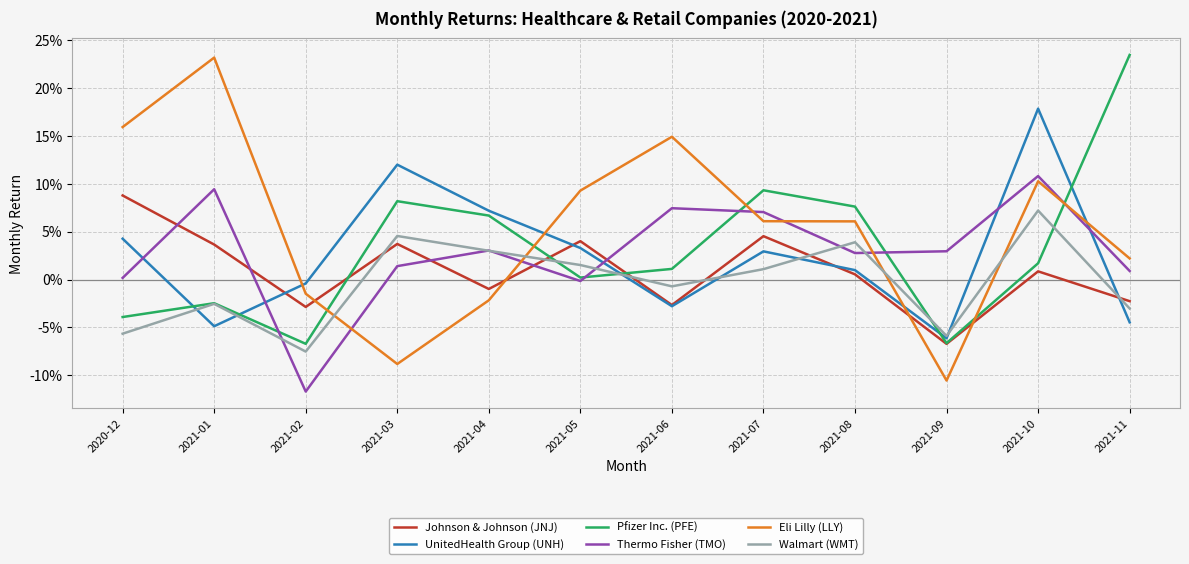

How many intersections are there between UnitedHealth Group (UNH) and Eli Lilly (LLY)?

4